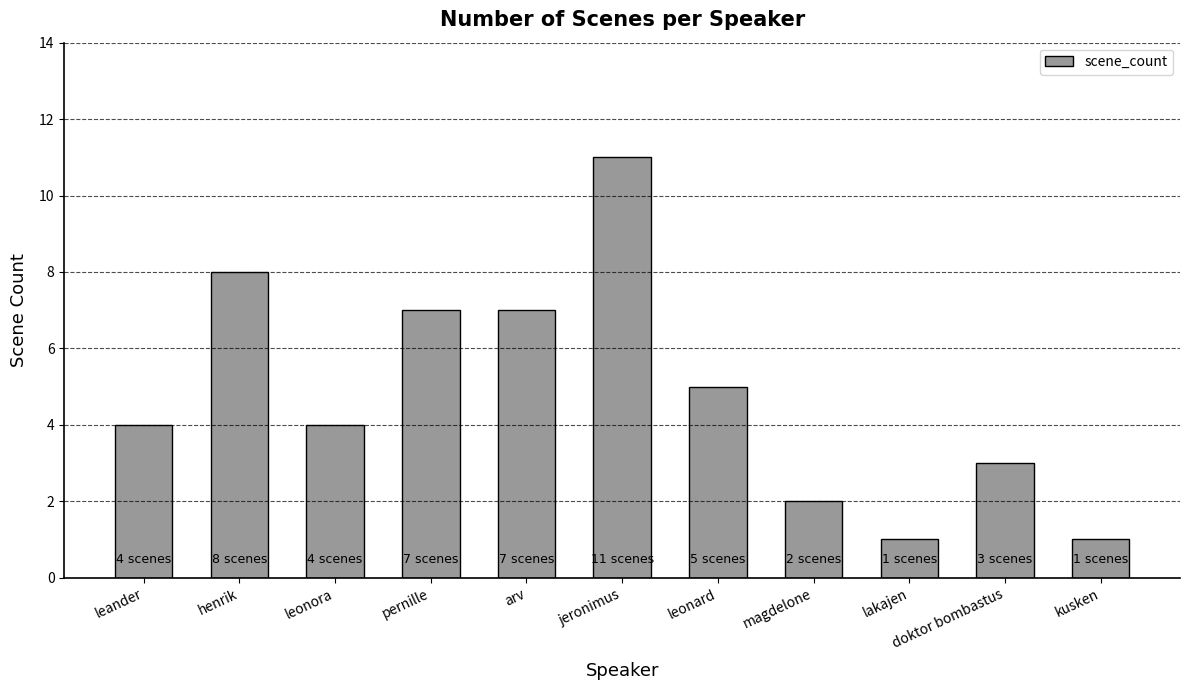

What position from the right is leonard?

5